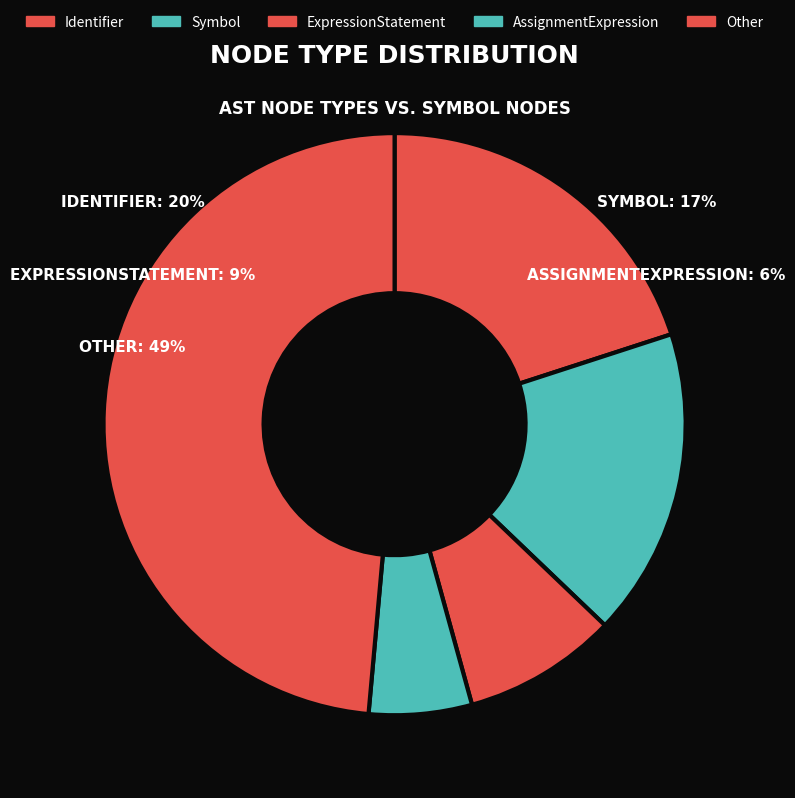

Does any single category account for the majority?

No